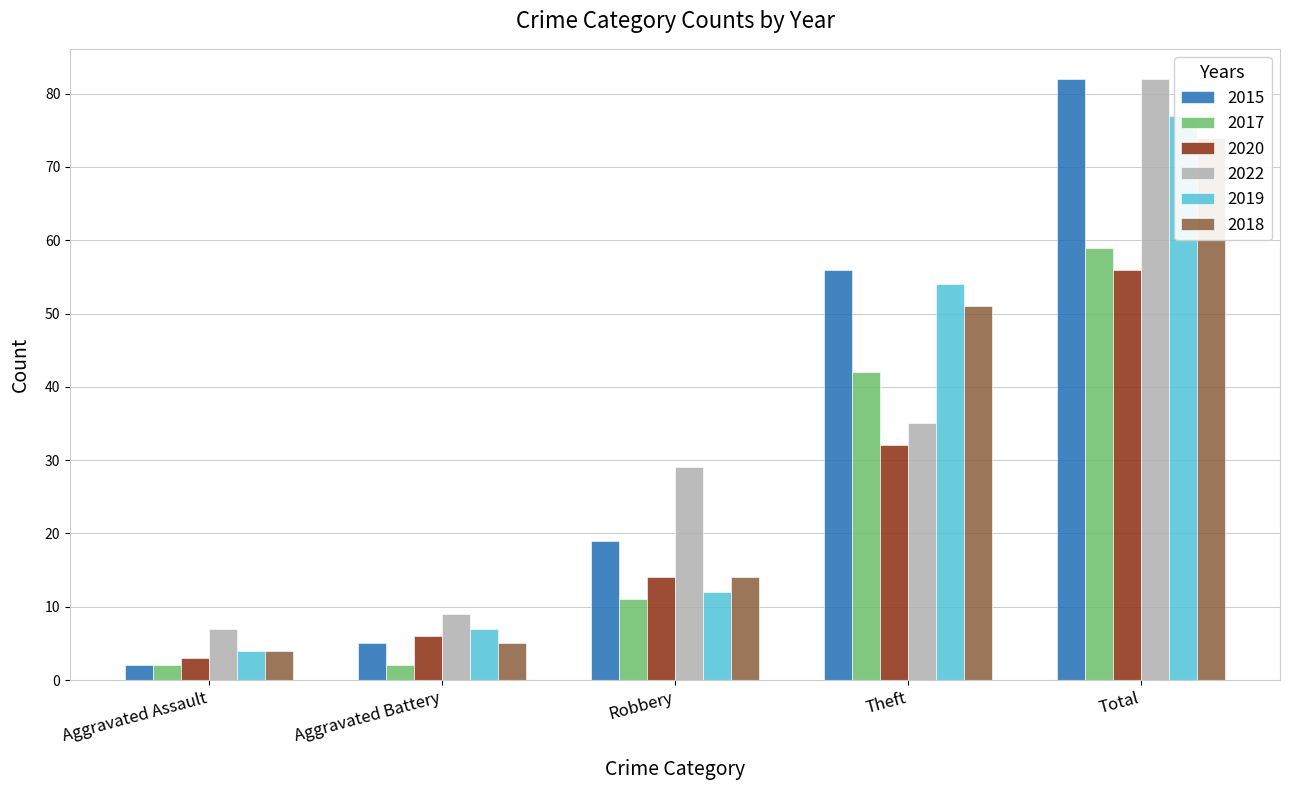

Where is 2018 nearest to the value 39?

Theft